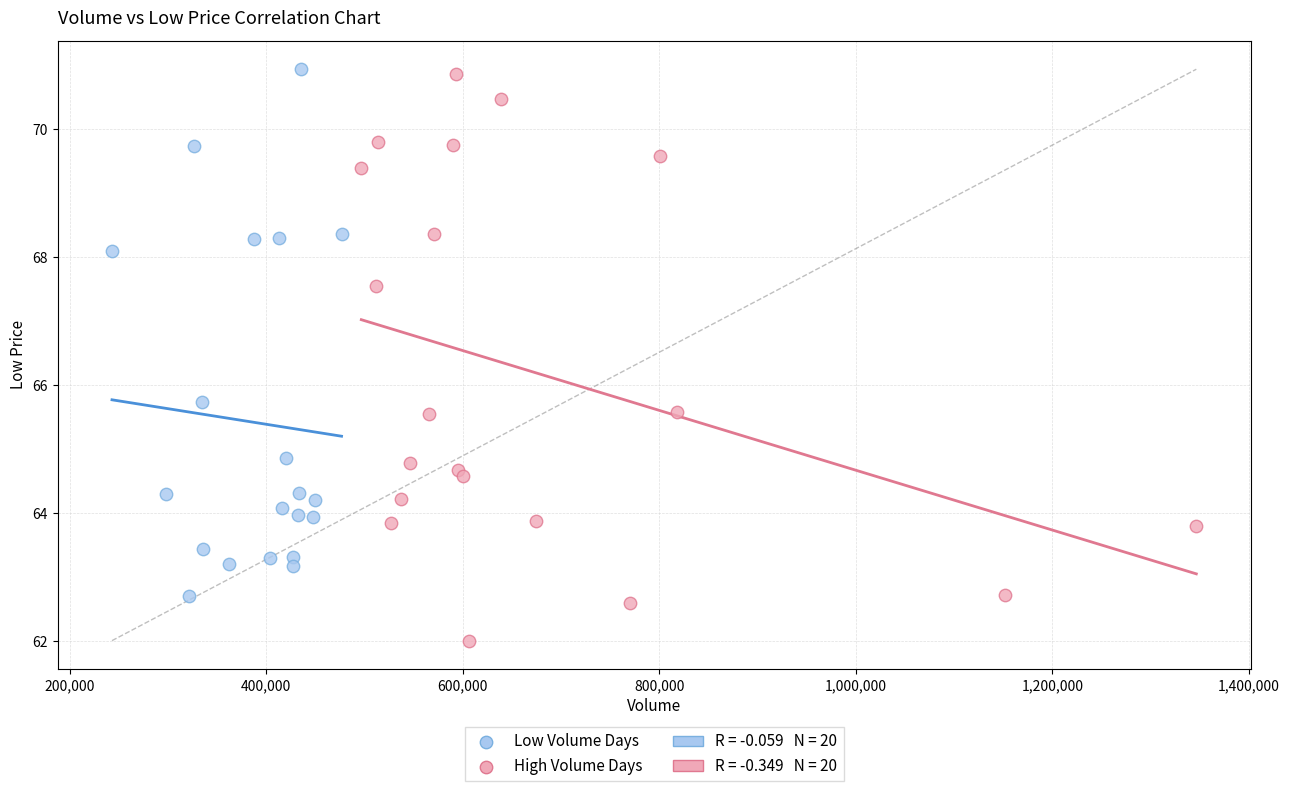

Which series reaches the minimum Y coordinate?

High Volume Days